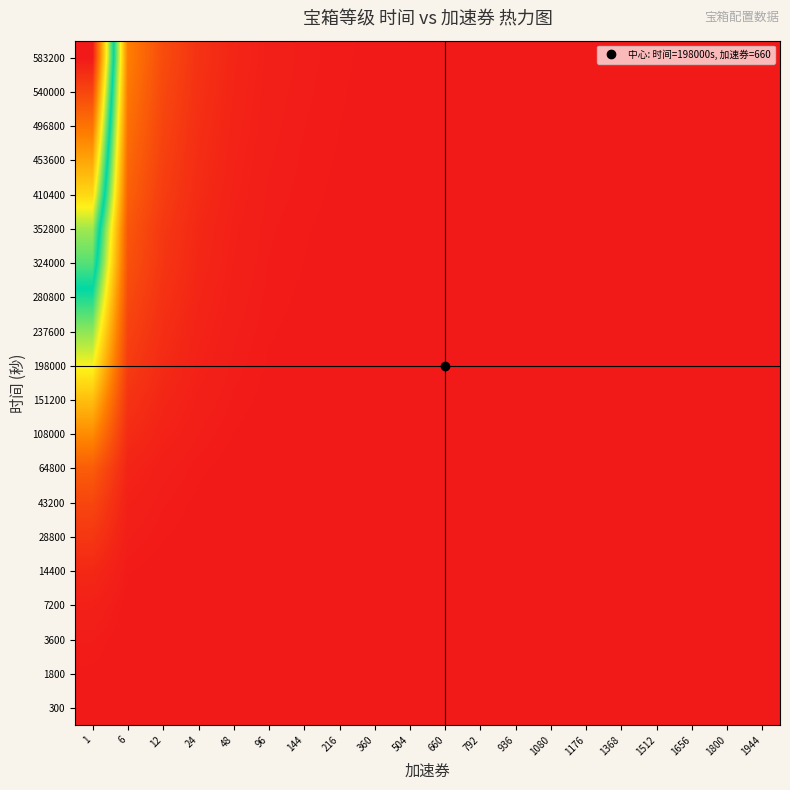

What is the total value across all series at 48?

0.2